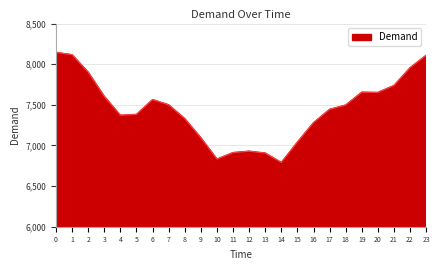

The value at 16 is 7280. True or false?

True